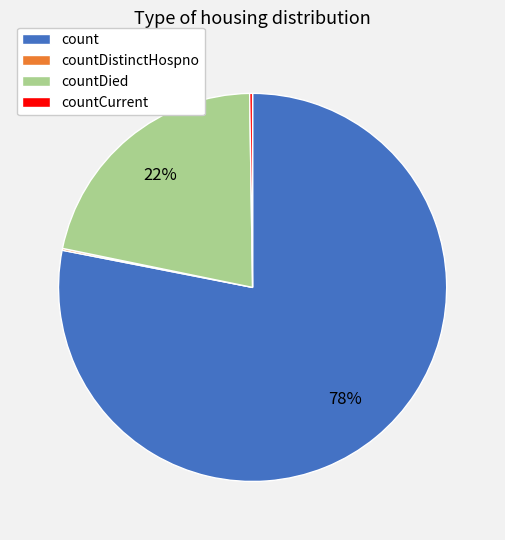

What is the largest slice in the pie chart?

count